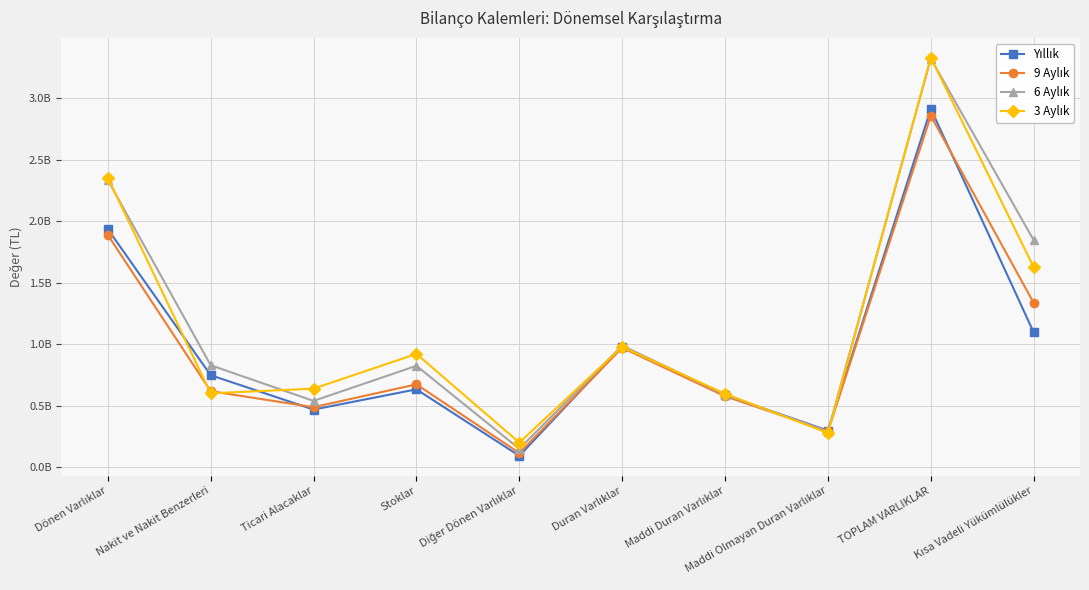

True or false: 9 Aylık has a value of 183558916 at Maddi Olmayan Duran Varlıklar.

False